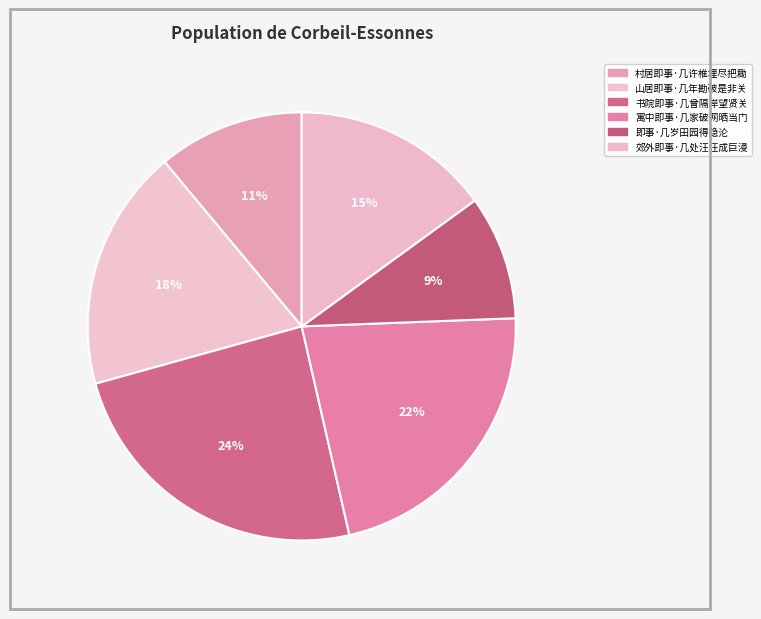

How many segments does this pie chart have?

6